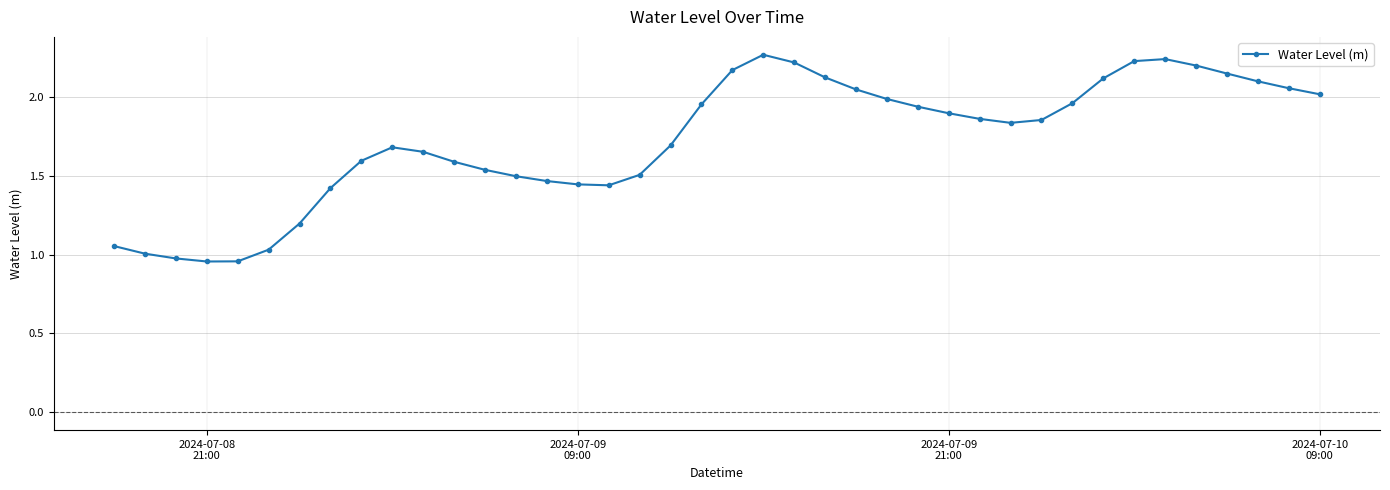

What is the difference between the maximum and minimum values?

1.3